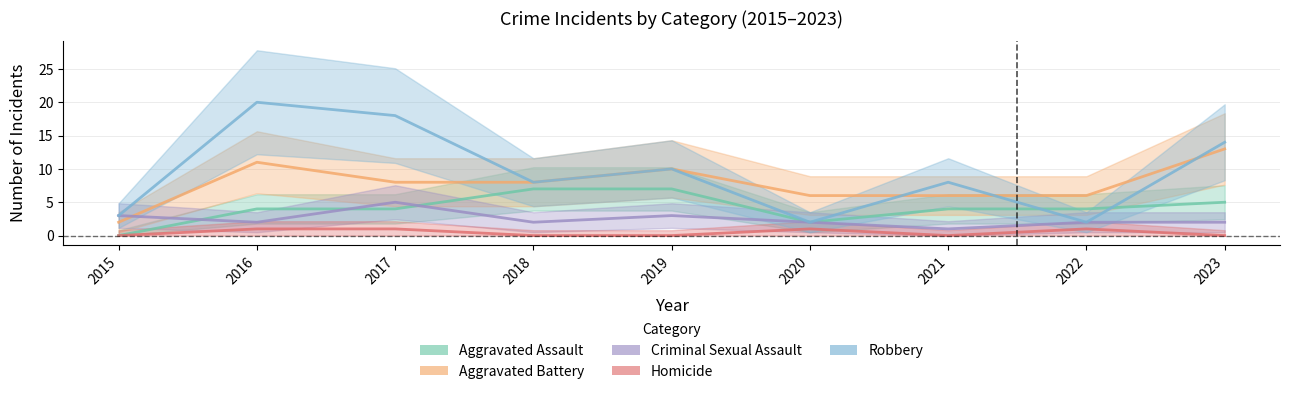

How many lines are shown in the chart?

5